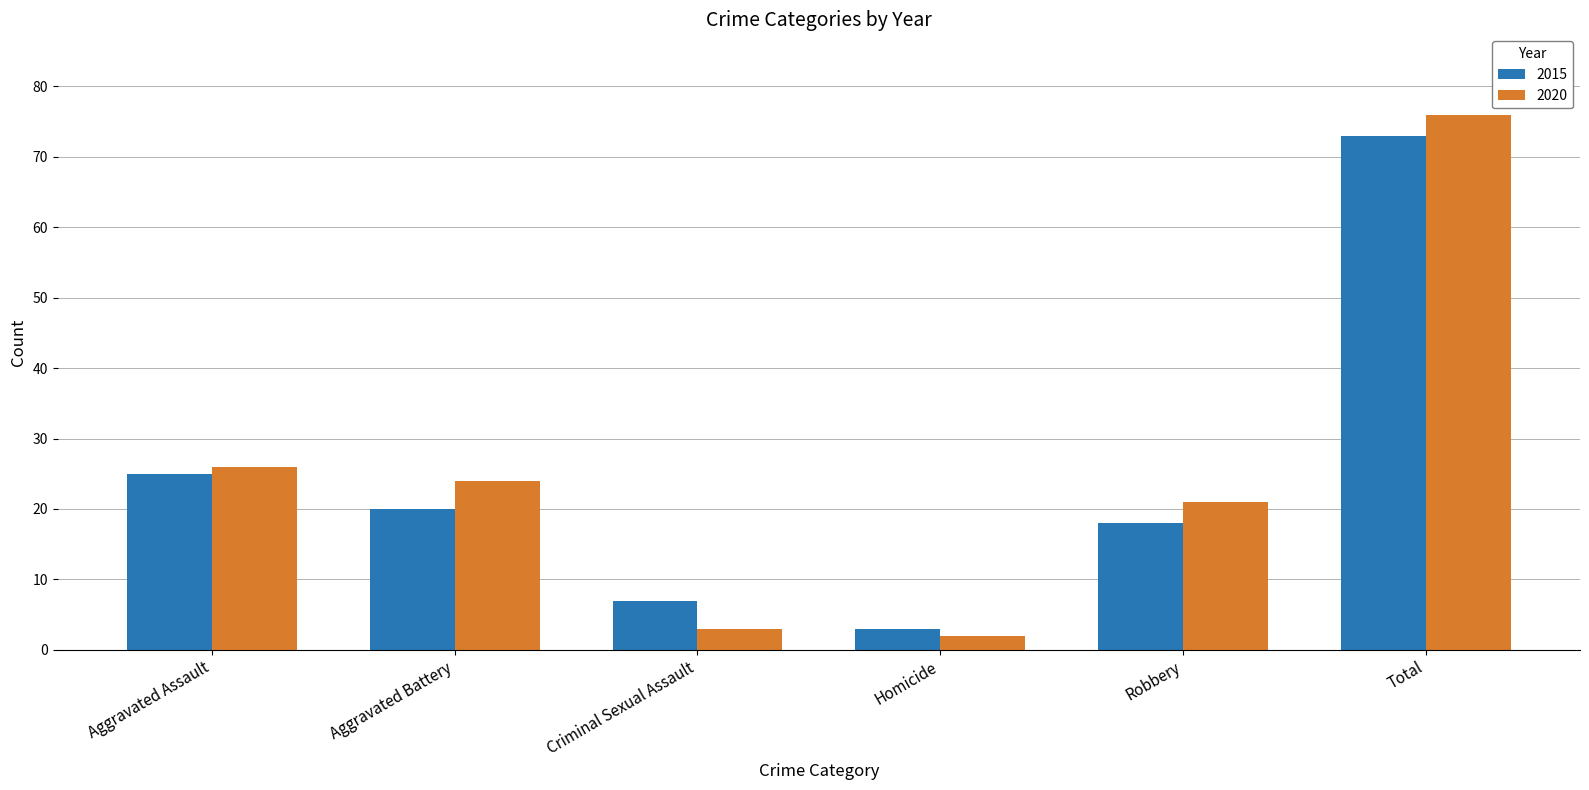

At how many categories does at least one series exceed 25?

2